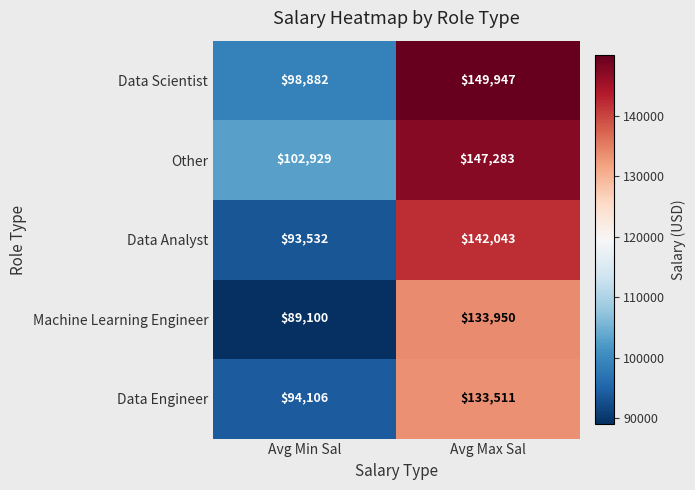

Reading left to right, transcribe all the data shown in this chart.

Data Scientist: Avg Min Sal=98882	Avg Max Sal=149947
Other: Avg Min Sal=102929	Avg Max Sal=147283
Data Analyst: Avg Min Sal=93532	Avg Max Sal=142043
Machine Learning Engineer: Avg Min Sal=89100	Avg Max Sal=133950
Data Engineer: Avg Min Sal=94106	Avg Max Sal=133511